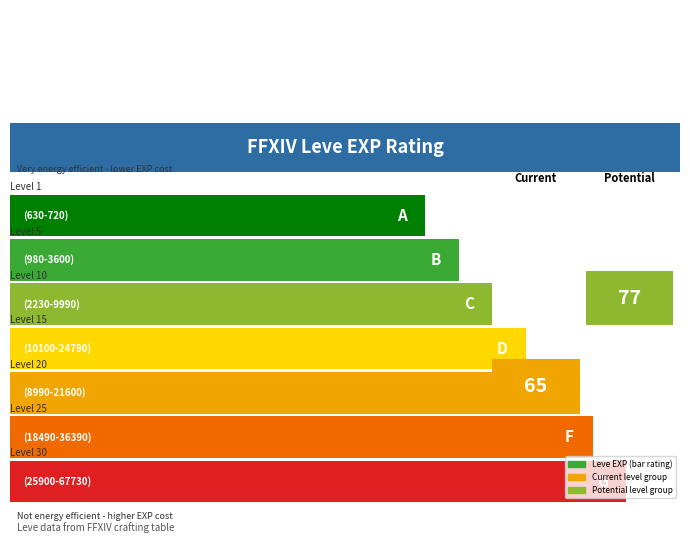

True or false: Leve EXP has a value of 2032 at Level 10.

False